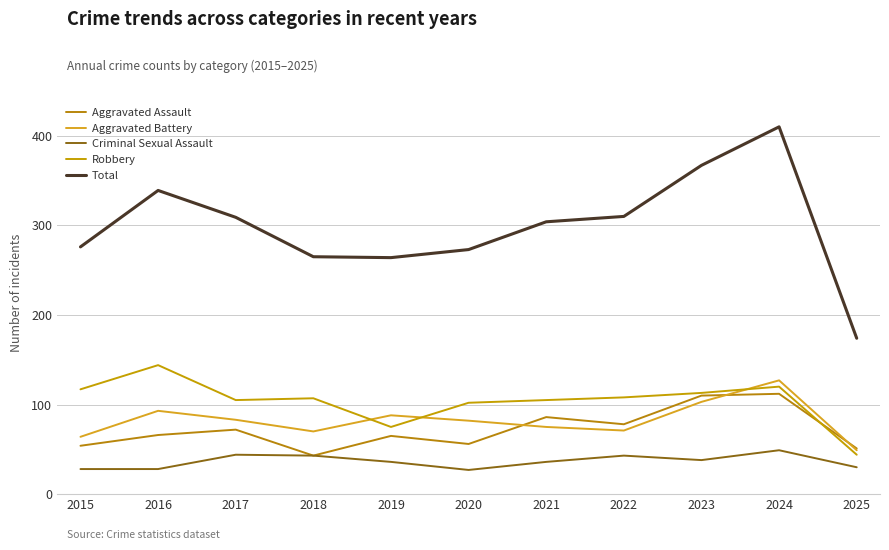

Which series has the largest range (max minus min)?

Total